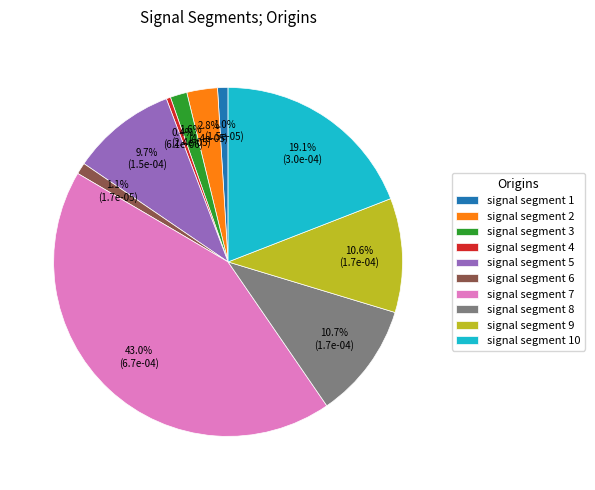

True or false: signal segment 8 accounts for 11% of the total.

True